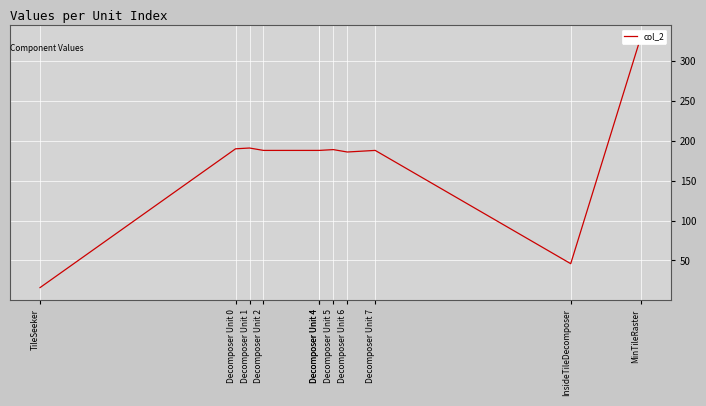

The chart shows a value of 188 at Decomposer Unit 7. True or false?

True